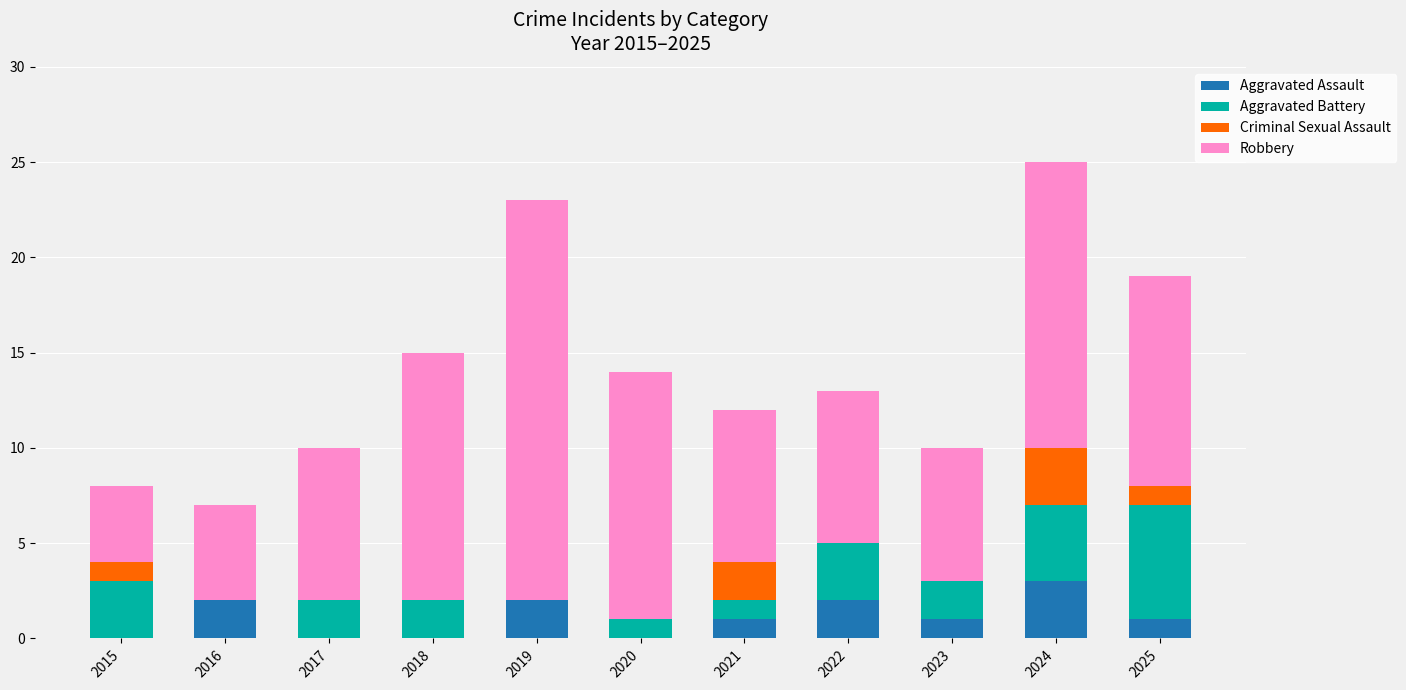

Does the chart contain stacked bars?

Yes